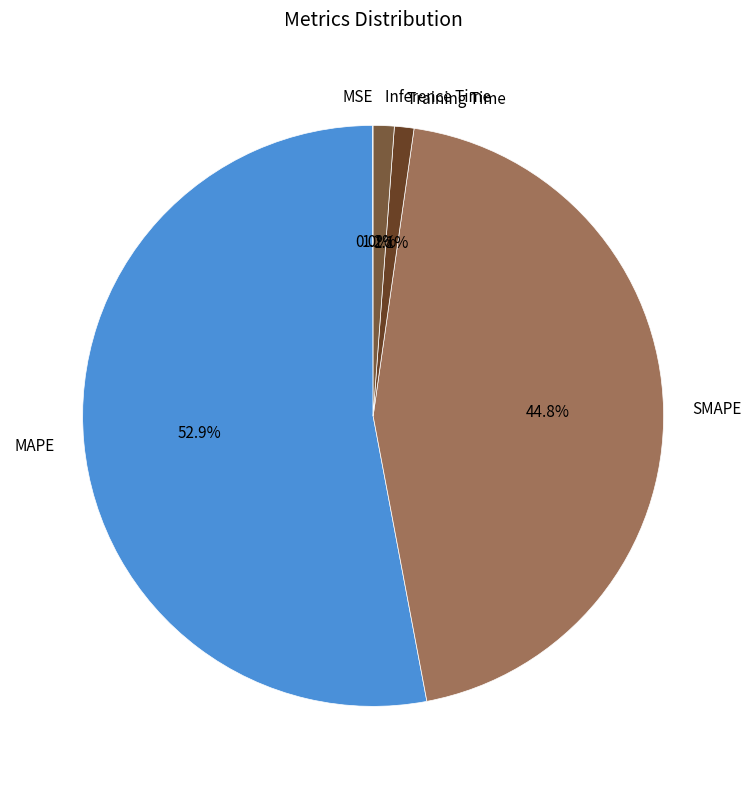

What is the ratio of the value at MAPE to the value at SMAPE?

1.2